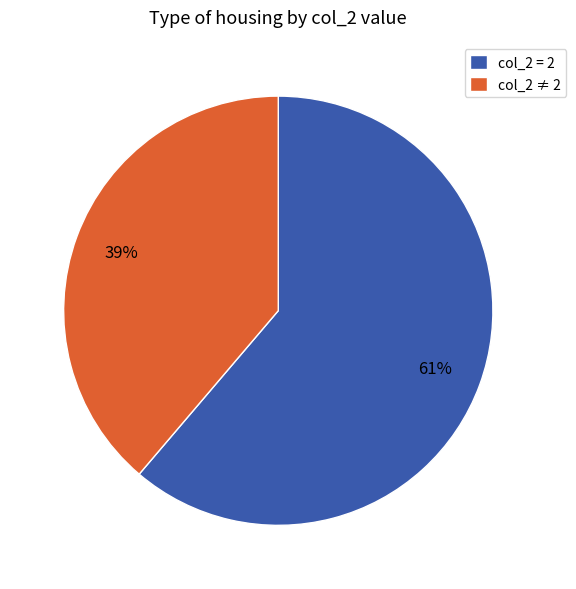

What is the largest slice in the pie chart?

col_2 = 2